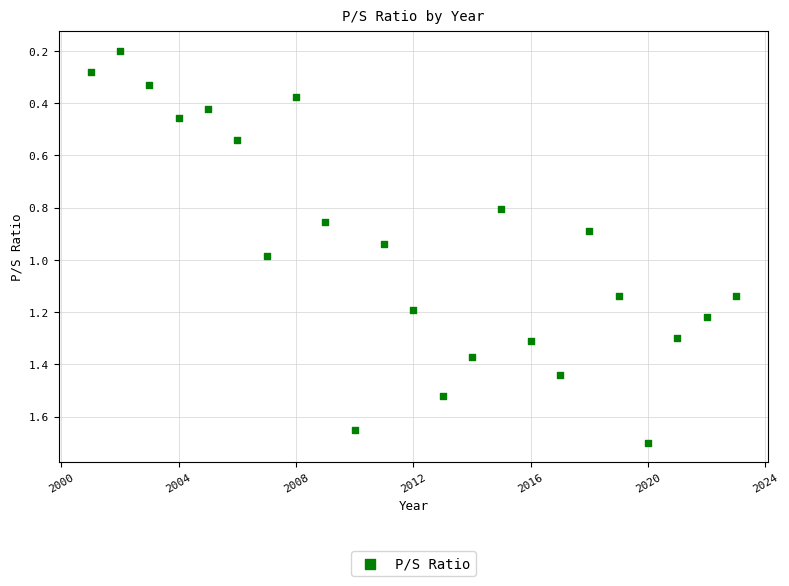

What is the range of X values (max minus min)?

22.0